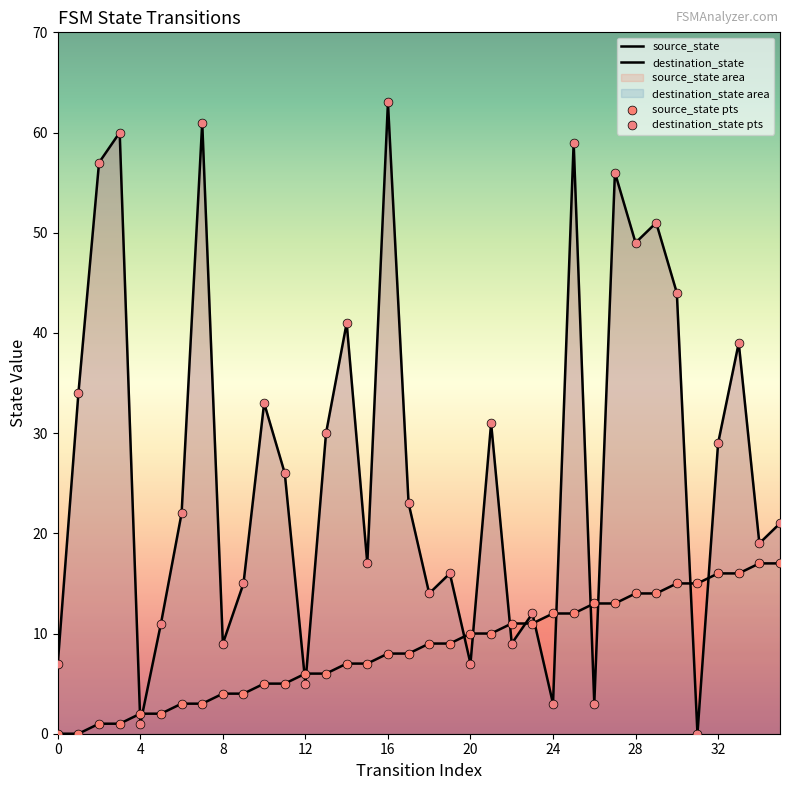

Which series has the largest total across all categories?

destination_state